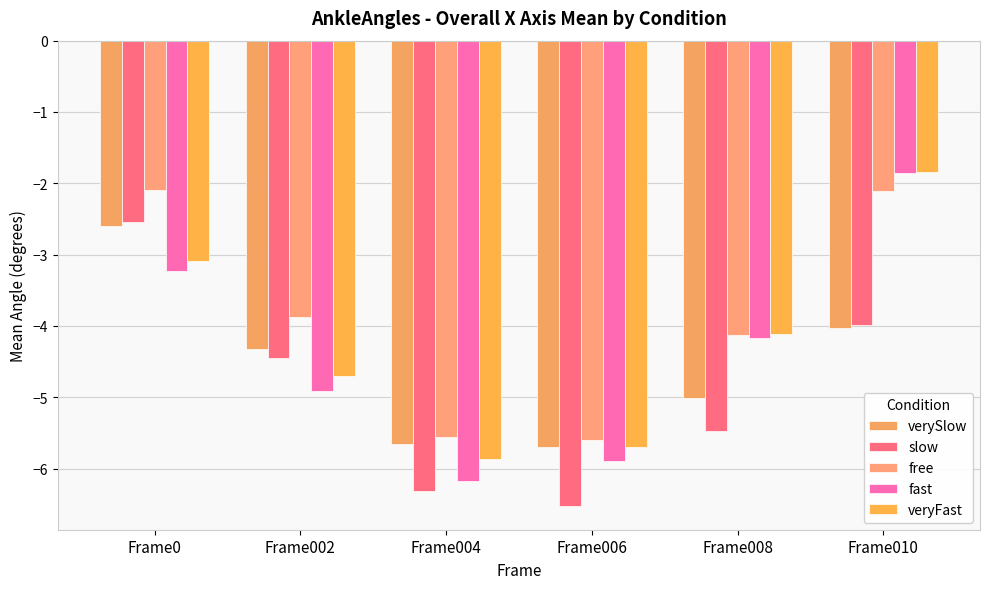

Reading right to left, transcribe all the data shown in this chart.

verySlow: -4.0	-5.0	-5.7	-5.6	-4.3	-2.6
slow: -4.0	-5.5	-6.5	-6.3	-4.4	-2.5
free: -2.1	-4.1	-5.6	-5.6	-3.9	-2.1
fast: -1.9	-4.2	-5.9	-6.2	-4.9	-3.2
veryFast: -1.8	-4.1	-5.7	-5.9	-4.7	-3.1